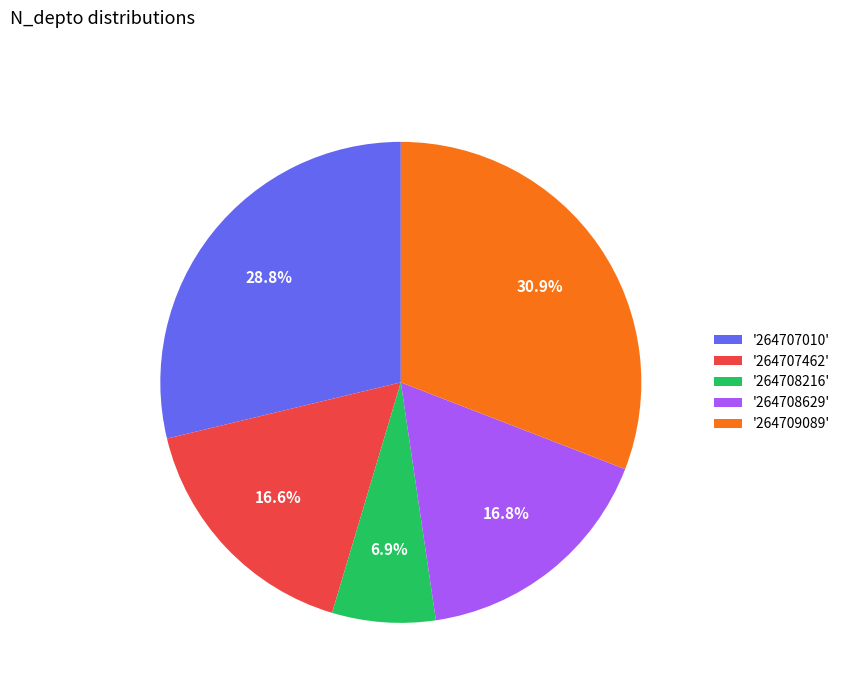

How many slices are in this pie chart?

5